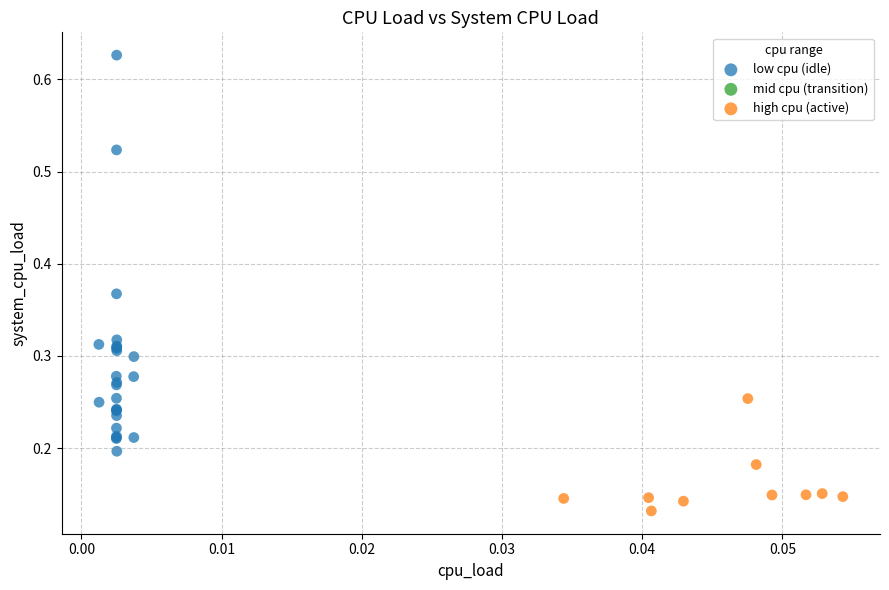

Which series has the widest spread of Y values?

low cpu (idle)